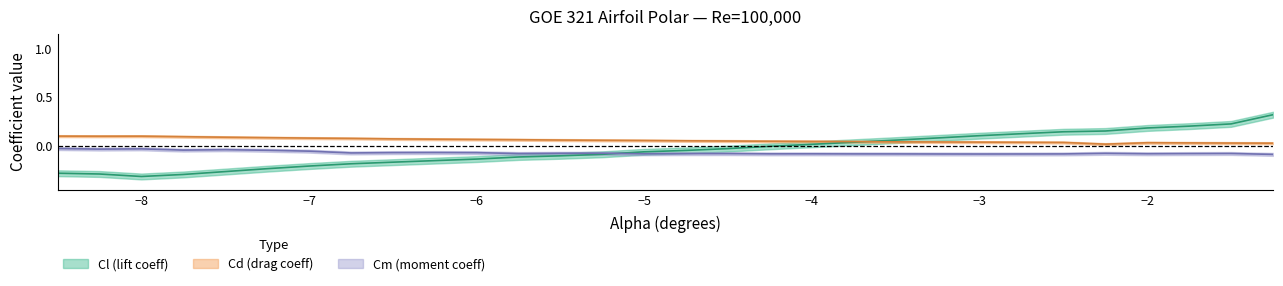

How many times do alpha and Cm cross each other?

1